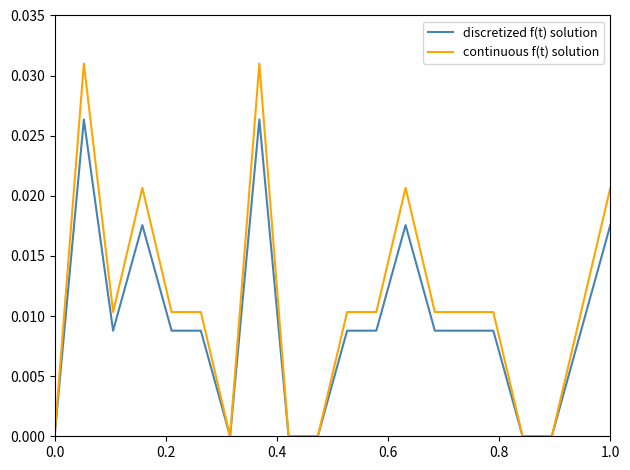

Rank the series by their average value, from lowest to highest.

discretized f(t) solution, continuous f(t) solution